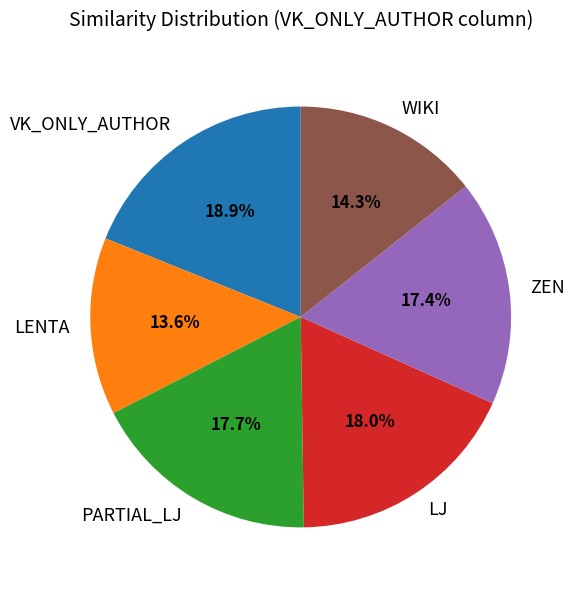

Is WIKI the majority of the pie?

No